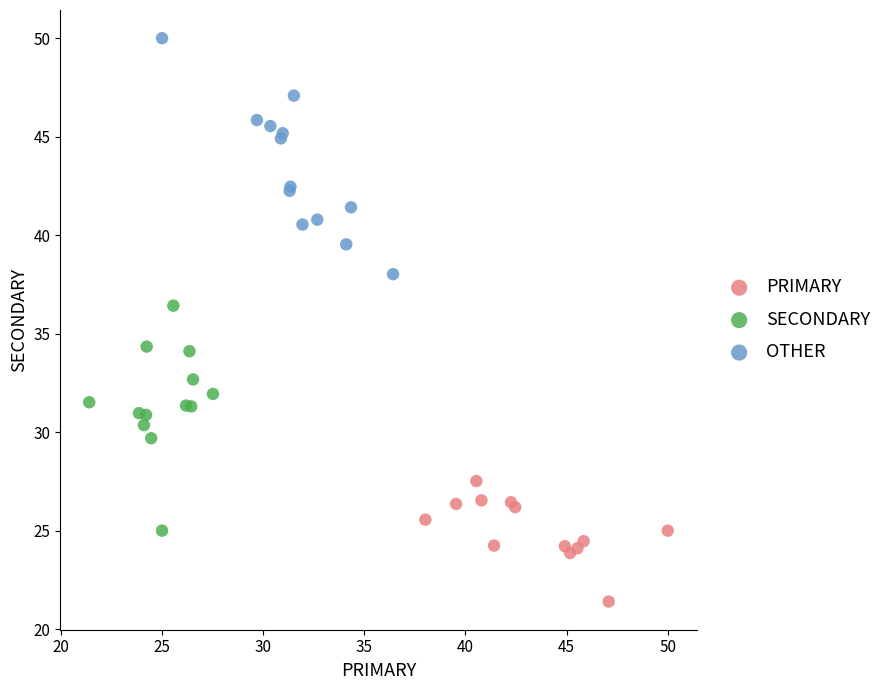

Which series contains the lowest Y value?

PRIMARY